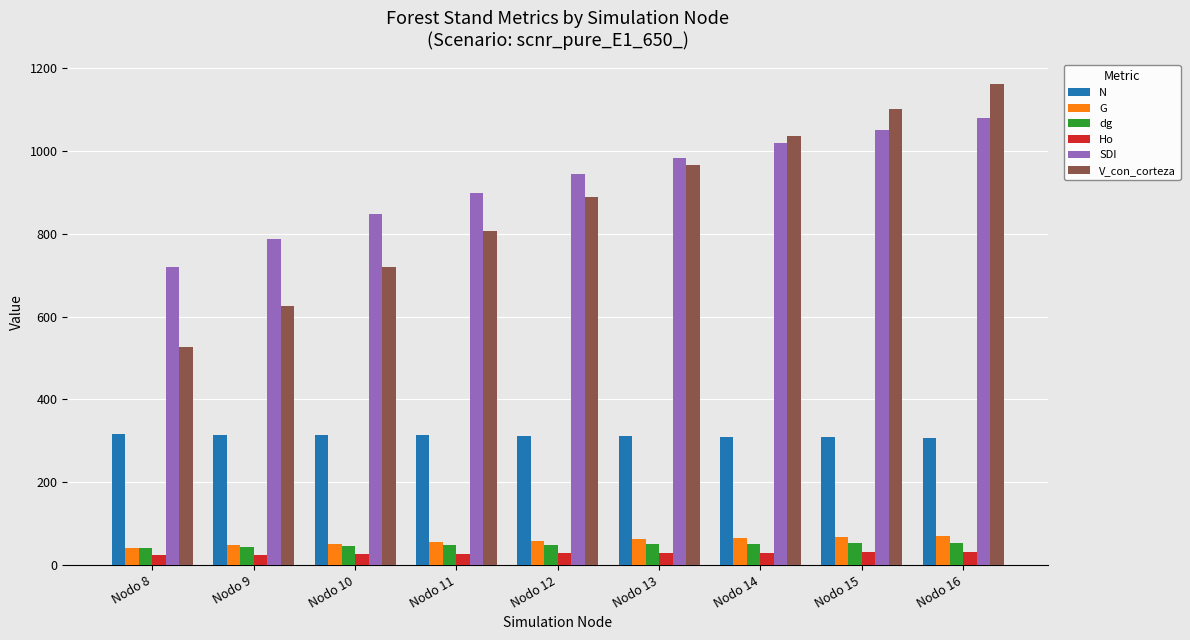

What is the maximum value for V_con_corteza?

1162.3